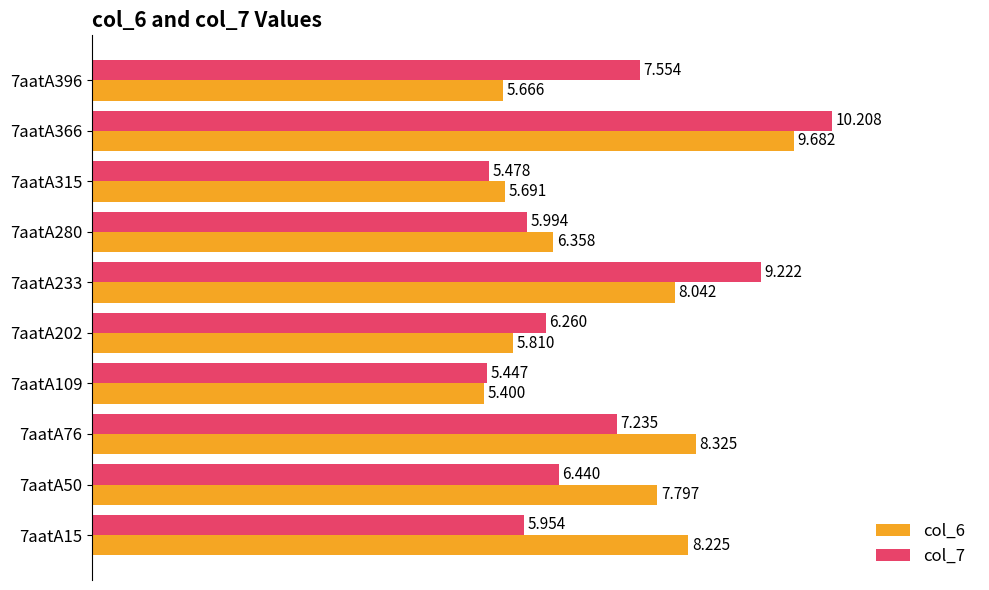

Which category has the highest value in the col_6 series?

7aatA366